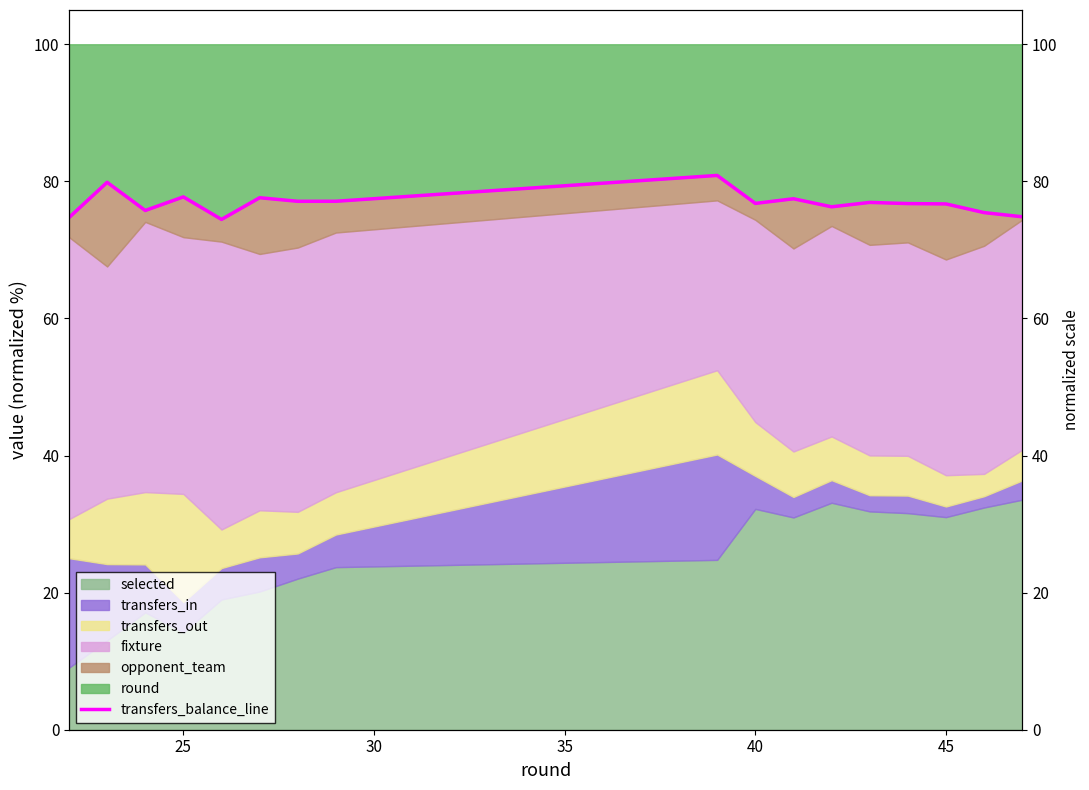

Reading left to right, what are all the values shown in this chart?

74.7	79.9	75.8	77.7	74.4	77.6	77.1	77.1	80.9	76.8	77.5	76.3	76.9	76.8	76.7	75.4	74.8